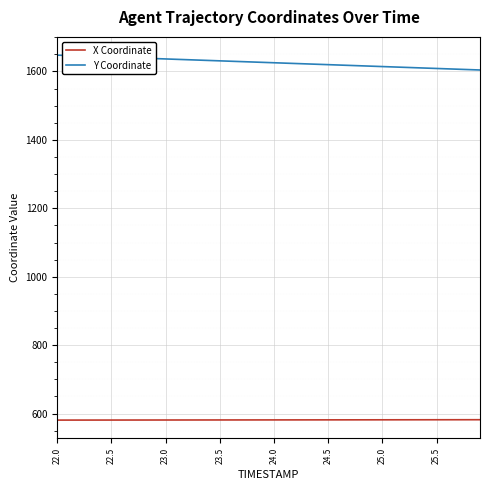

What is the maximum value shown in the chart?

1647.7